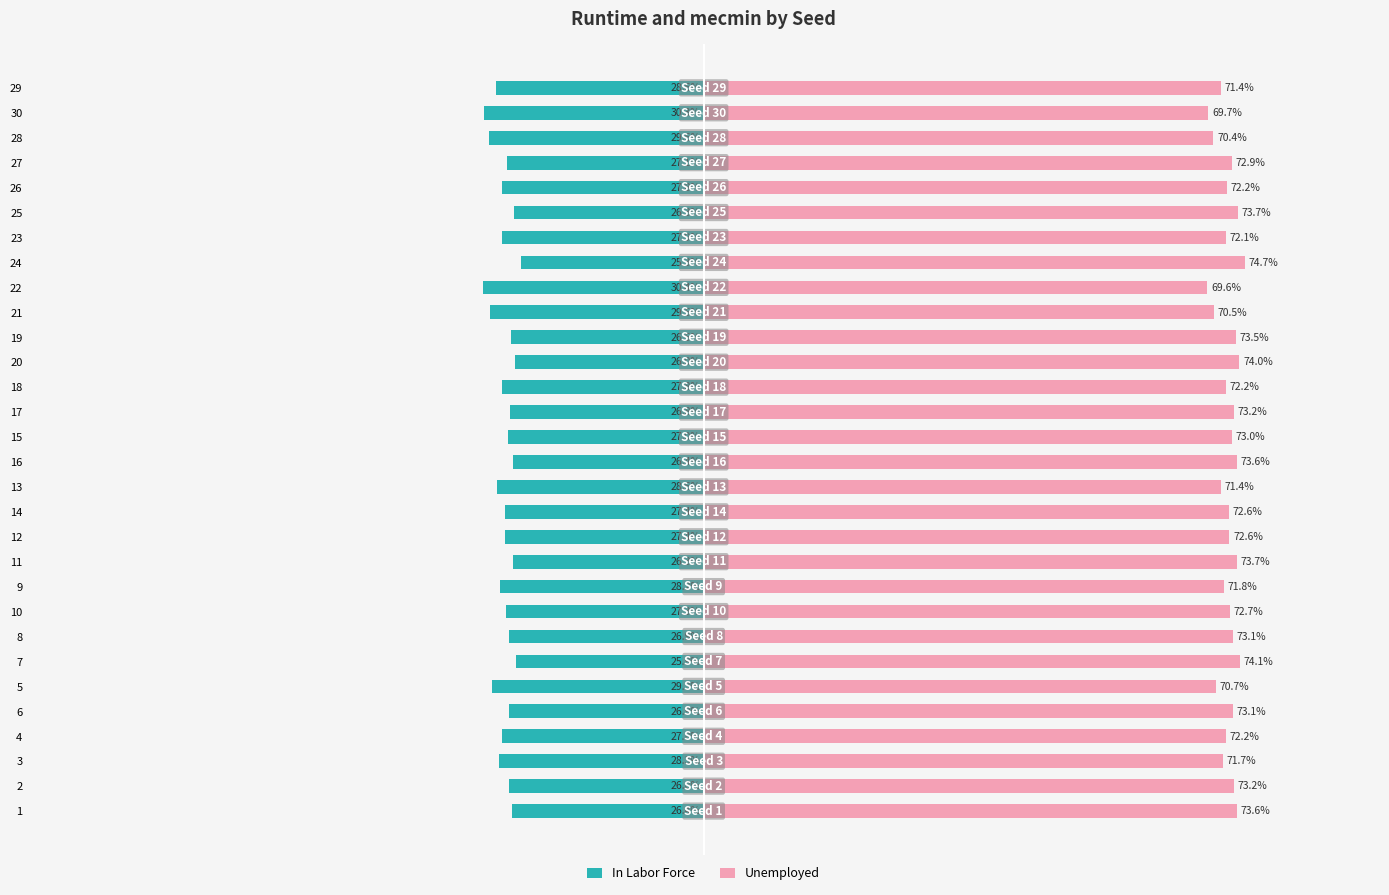

Which series changed the most between 2 and 24?

Unemployed